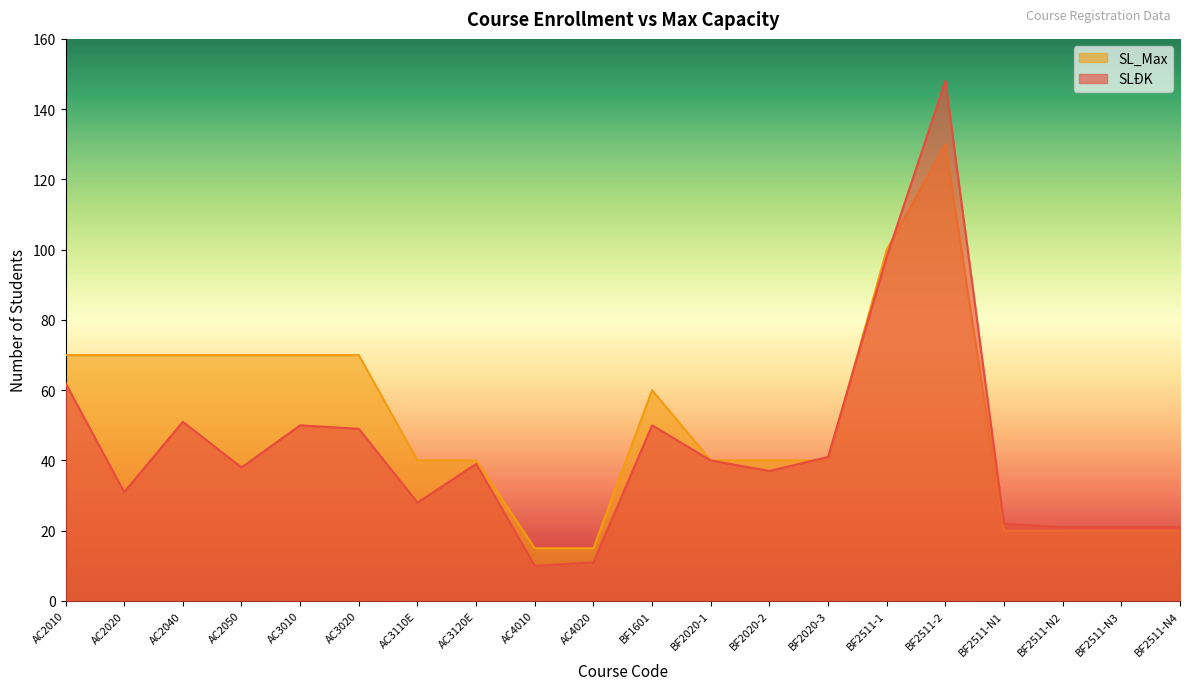

Is the value of SL_Max at BF2511-2 greater than the value of SLĐK at AC3120E?

Yes